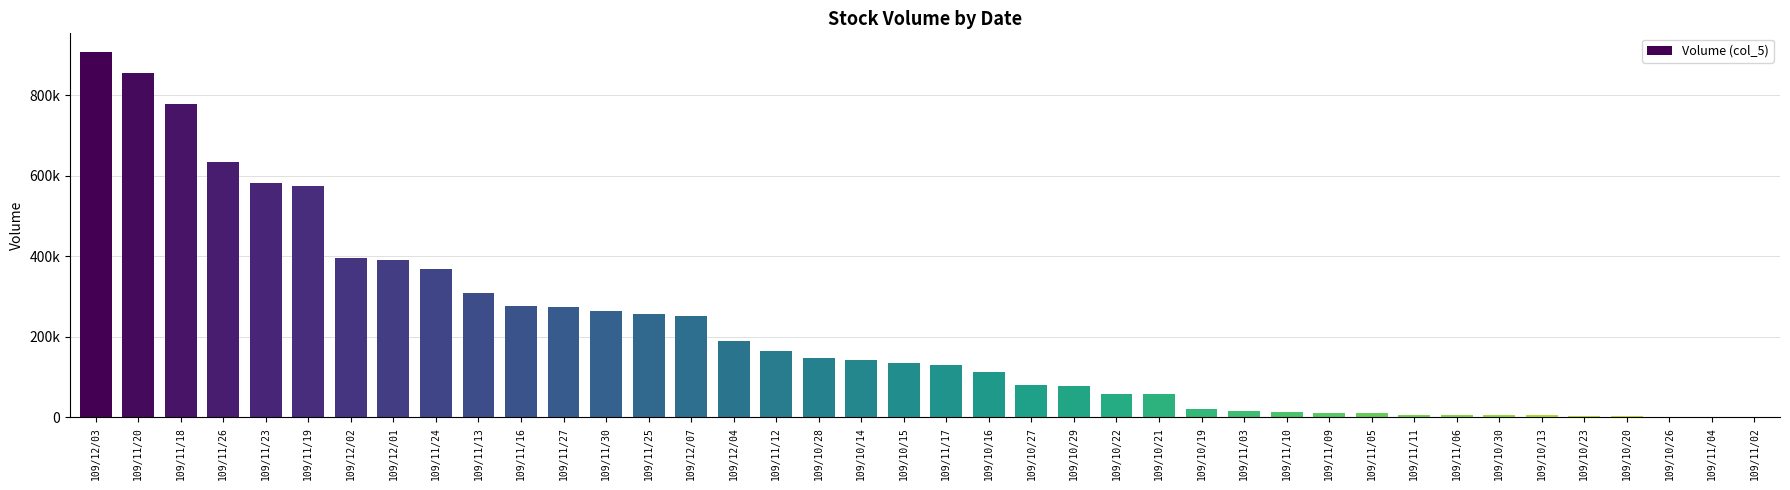

List the labels in order of value, smallest first.

109/11/04, 109/11/02, 109/10/26, 109/10/20, 109/10/23, 109/10/30, 109/10/13, 109/11/11, 109/11/06, 109/11/05, 109/11/09, 109/11/10, 109/11/03, 109/10/19, 109/10/21, 109/10/22, 109/10/29, 109/10/27, 109/10/16, 109/11/17, 109/10/15, 109/10/14, 109/10/28, 109/11/12, 109/12/04, 109/12/07, 109/11/25, 109/11/30, 109/11/27, 109/11/16, 109/11/13, 109/11/24, 109/12/01, 109/12/02, 109/11/19, 109/11/23, 109/11/26, 109/11/18, 109/11/20, 109/12/03